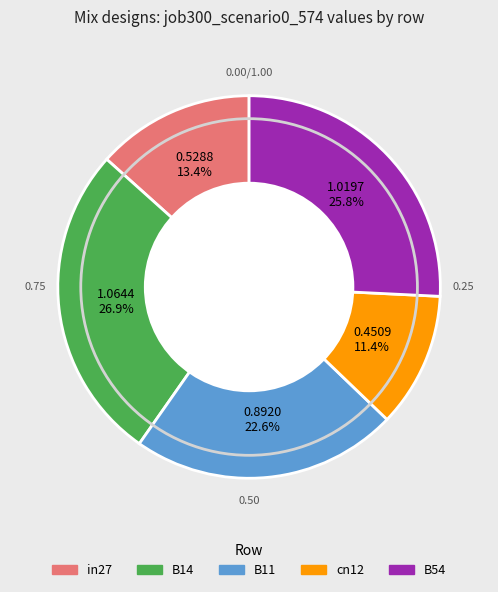

What is the ratio of the value at in27 to the value at B14?

0.5